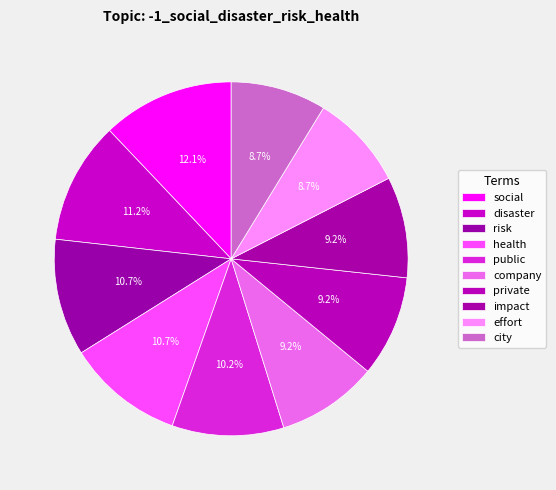

Count the number of slices in the pie.

10